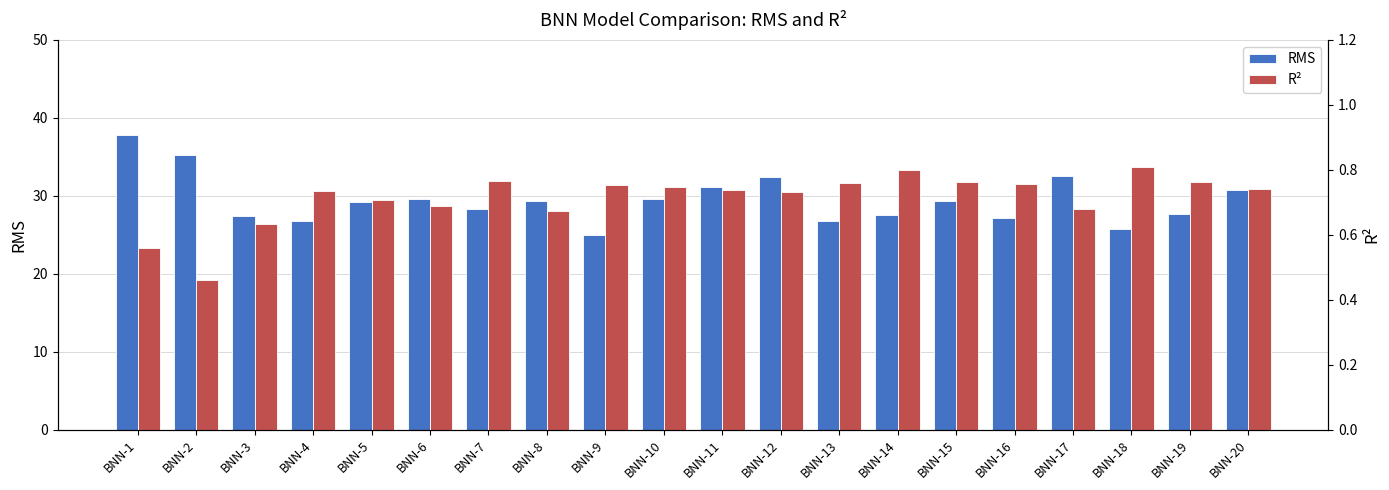

How many categories are shown in the chart?

20